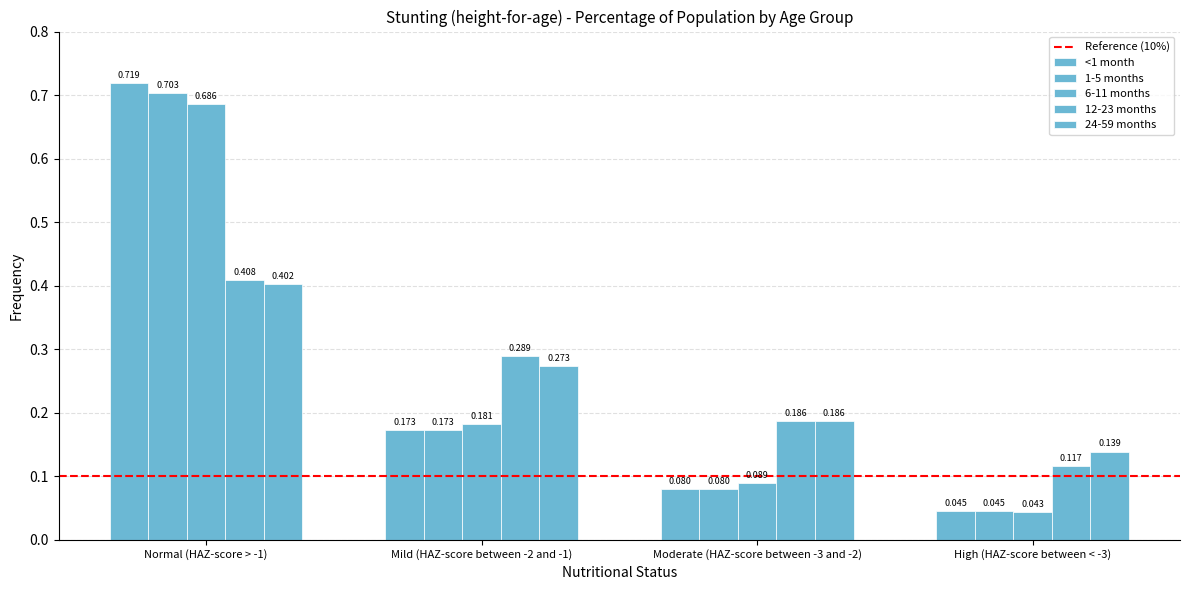

Count the number of categories in the chart.

4